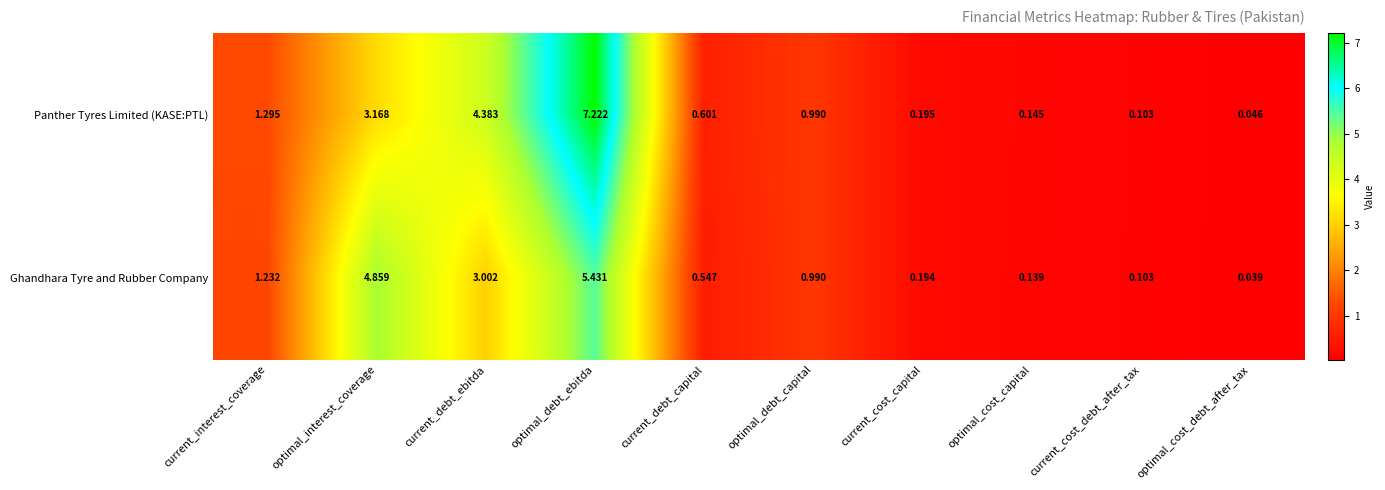

Where is Panther Tyres Limited (KASE:PTL) nearest to the value 3?

optimal_interest_coverage